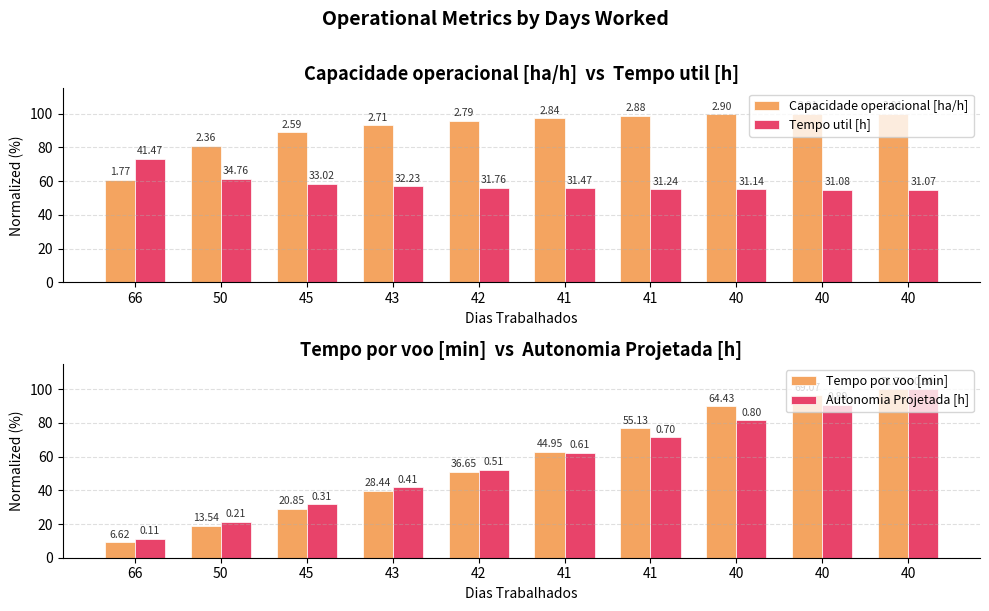

How many values in the Tempo util [h] series exceed 56?

5